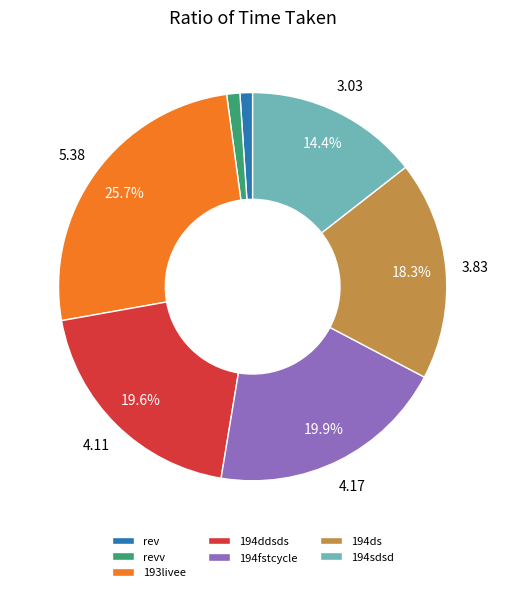

To the nearest percent, what is the difference between the largest and smallest slice percentages?

25%